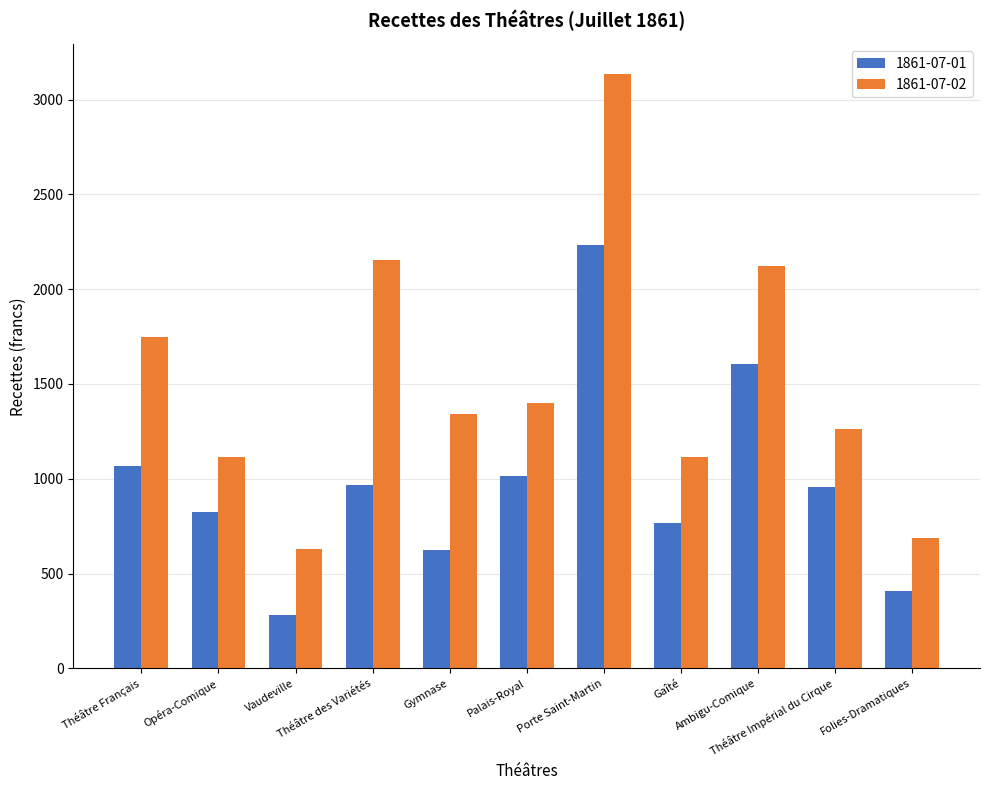

How many data points does each series have?

11